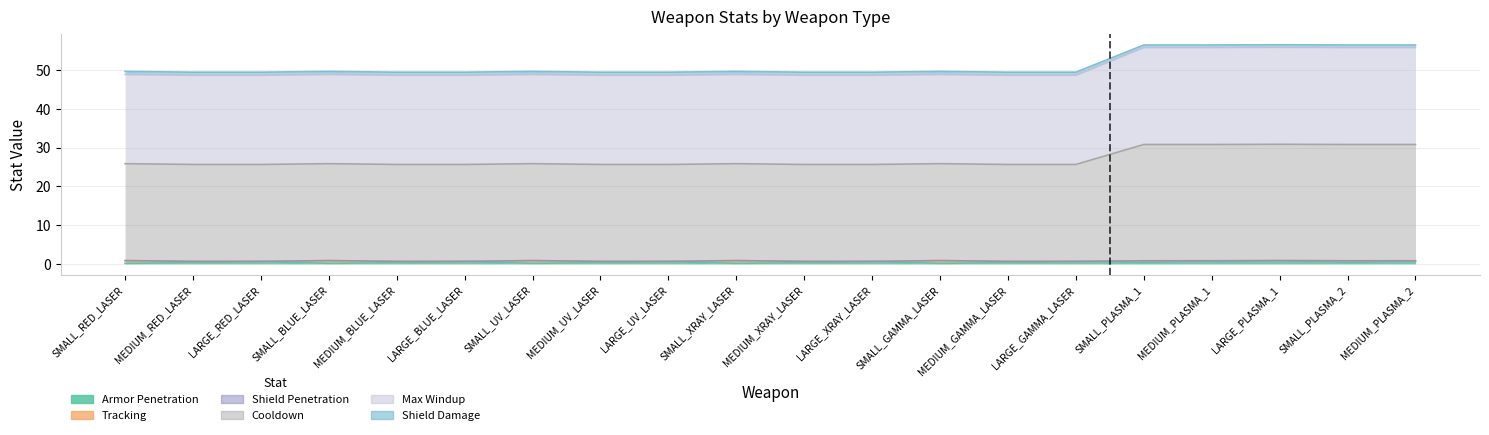

Count the armor_penetration values in the range 0 to 1.

20